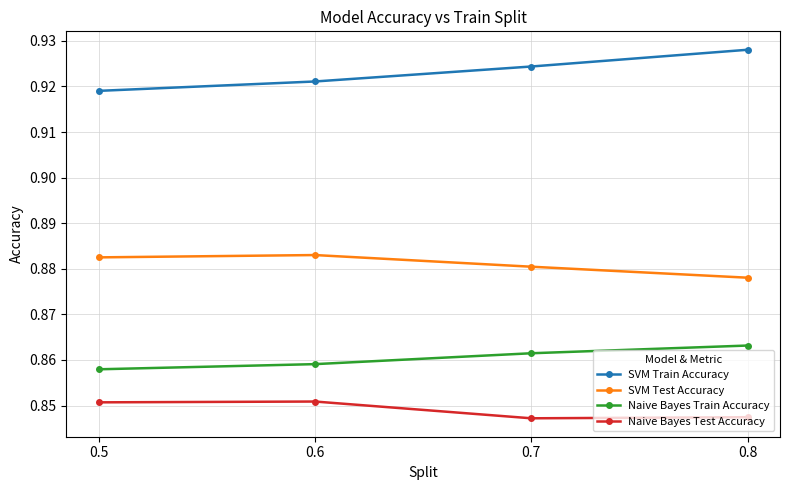

What is the total value across all series at 0.8?

3.5